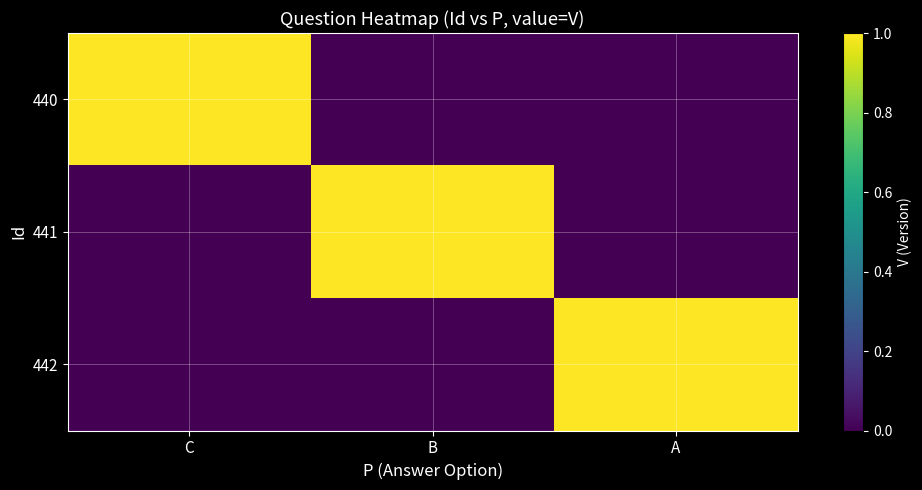

At which category is the sum across all series the highest?

C